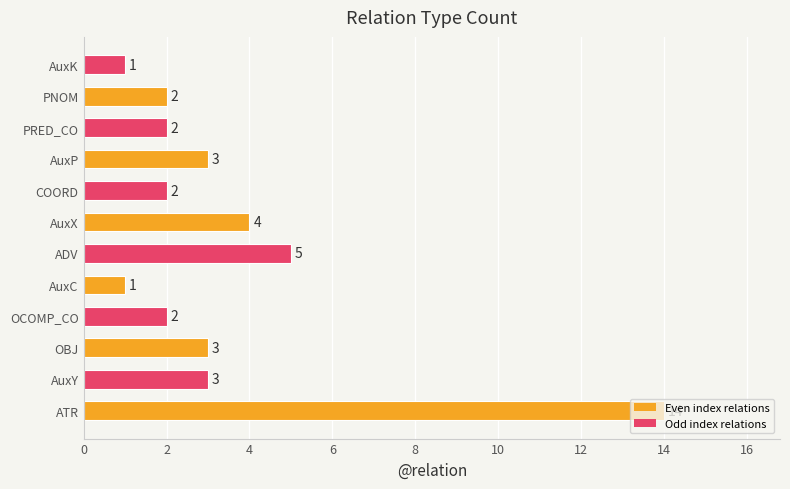

Which has a higher value, AuxK or PNOM?

PNOM